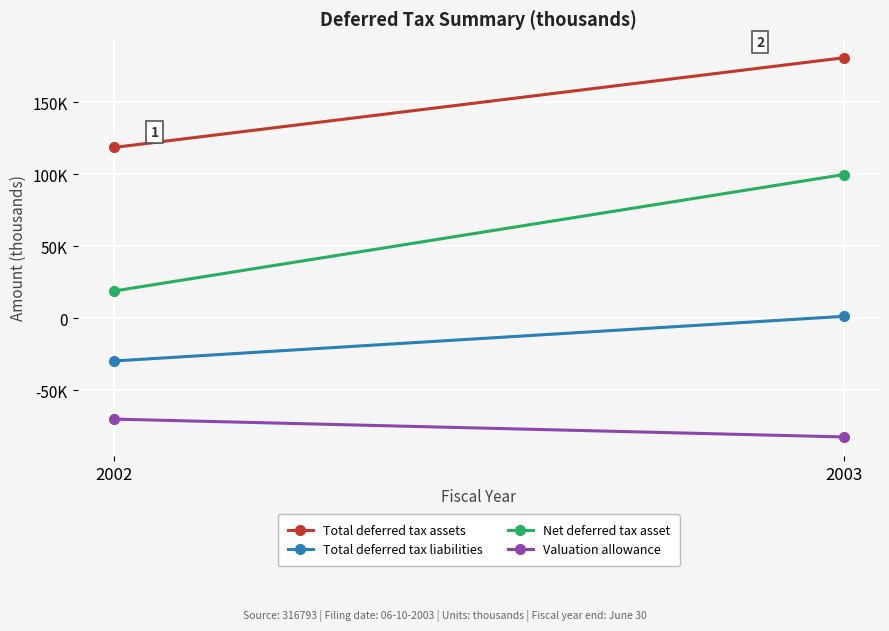

Rank the series at 2002 from highest to lowest value.

Total deferred tax assets, Net deferred tax asset, Total deferred tax liabilities, Valuation allowance